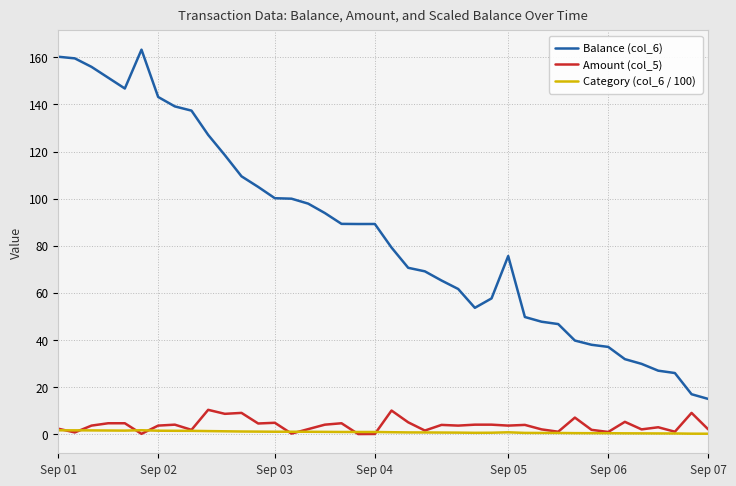

True or false: Amount (col_5) and Balance (col_6) intersect in this chart.

False